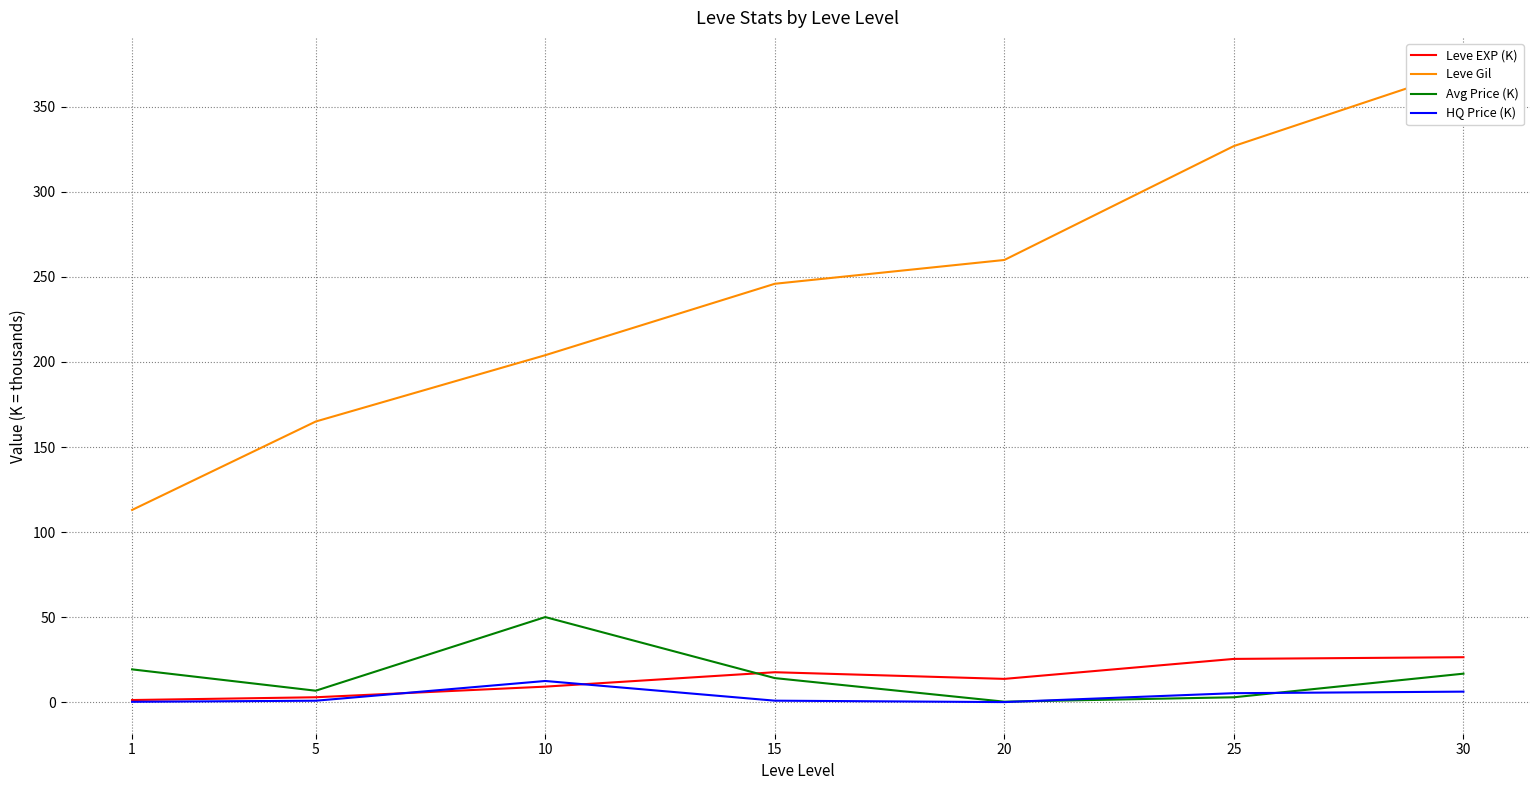

The HQ Price (K) series shows 0.2 at 1. True or false?

True